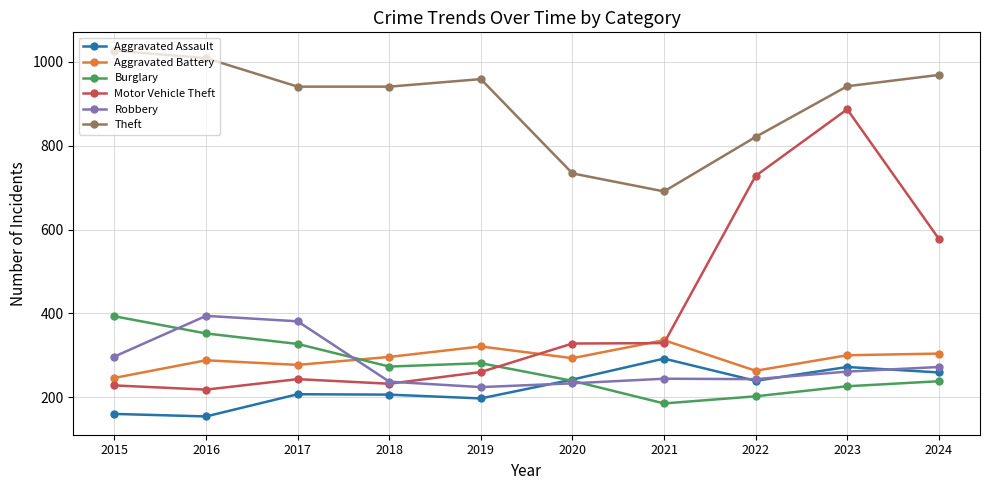

The value of Motor Vehicle Theft at 2024 is 578. True or false?

True